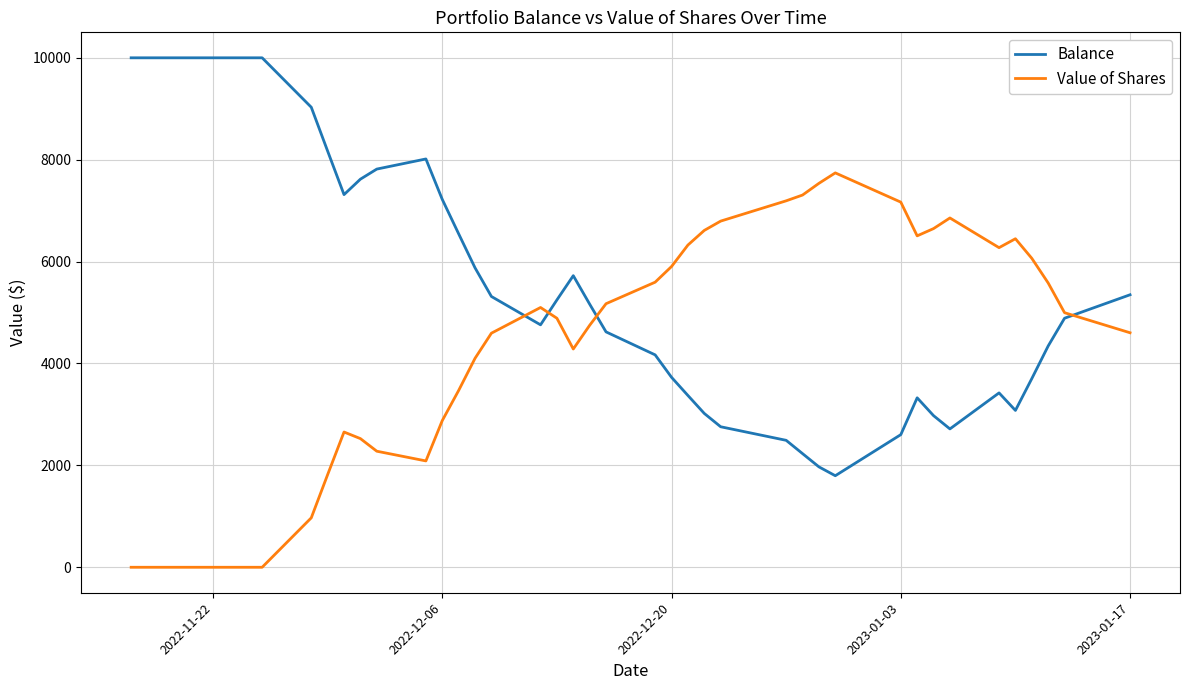

What is the difference between the second highest and minimum values in the Value of Shares series?

7535.9